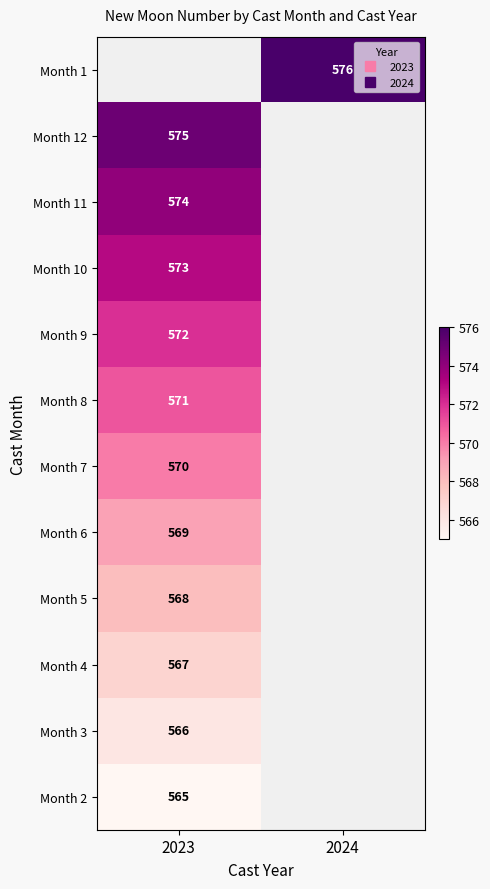

Rank the series by their maximum value, from lowest to highest.

Month 2, Month 3, Month 4, Month 5, Month 6, Month 7, Month 8, Month 9, Month 10, Month 11, Month 12, Month 1